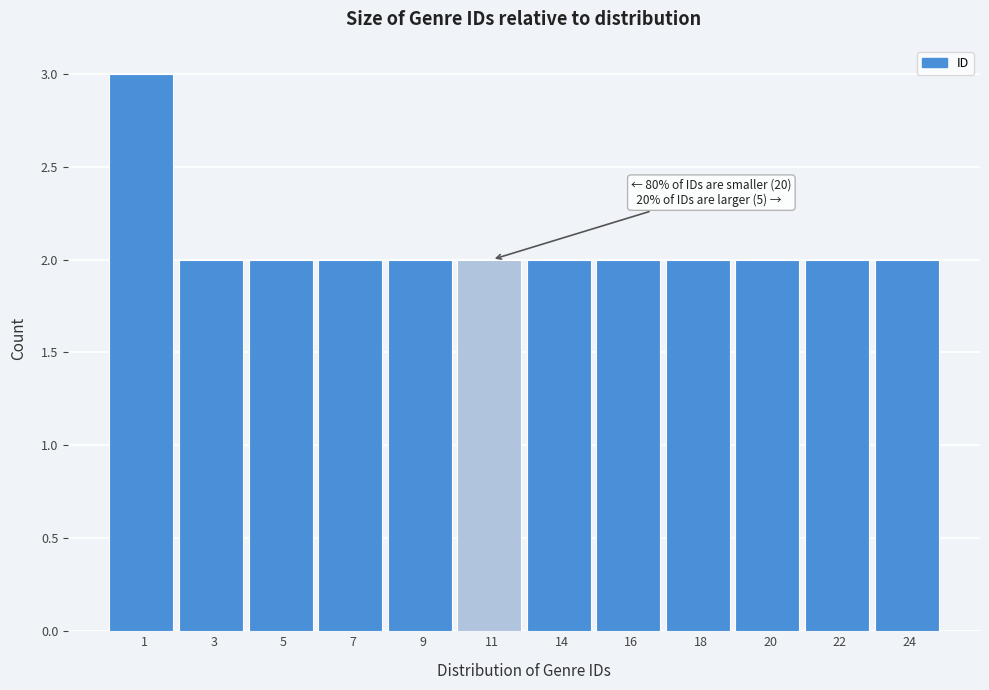

Reading left to right, list all the values displayed in this chart.

3	2	2	2	2	2	2	2	2	2	2	2